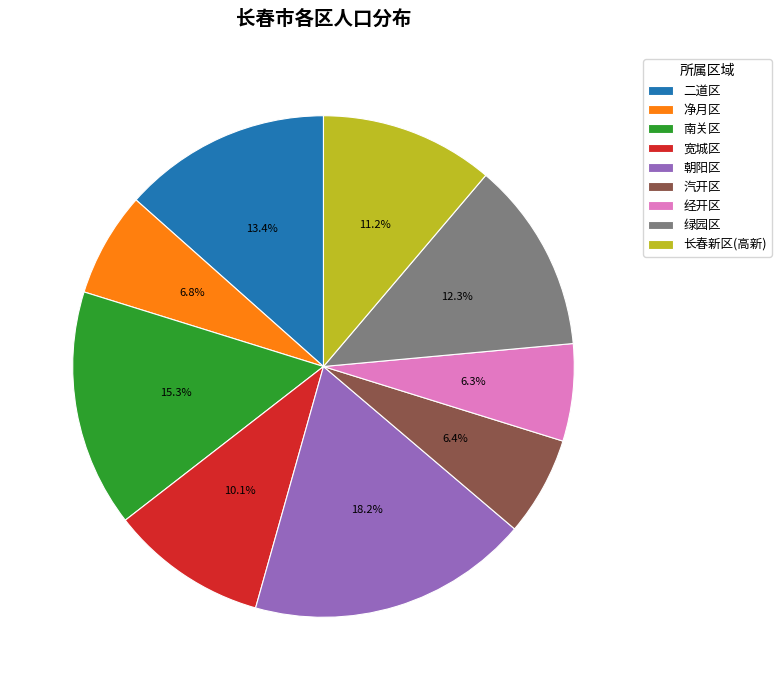

To the nearest percent, what is the difference between the largest and smallest slice percentages?

12%